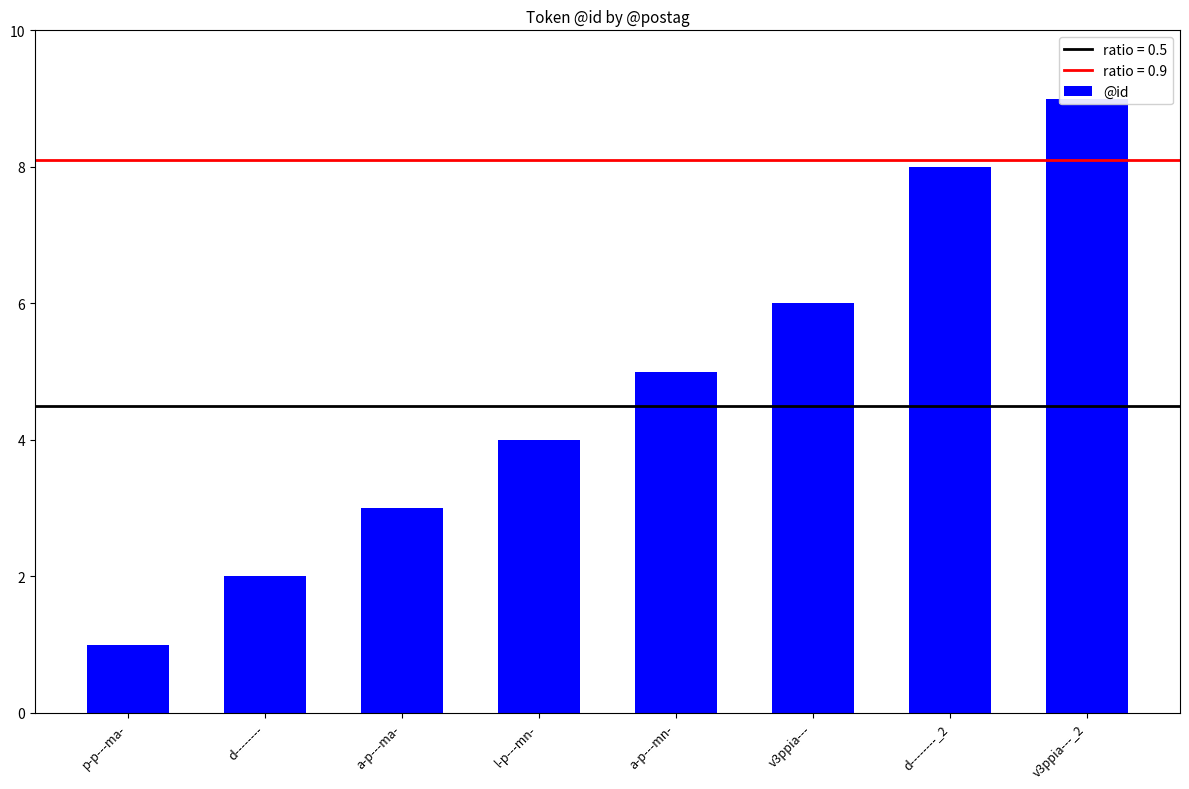

What is the sum of all values?

38